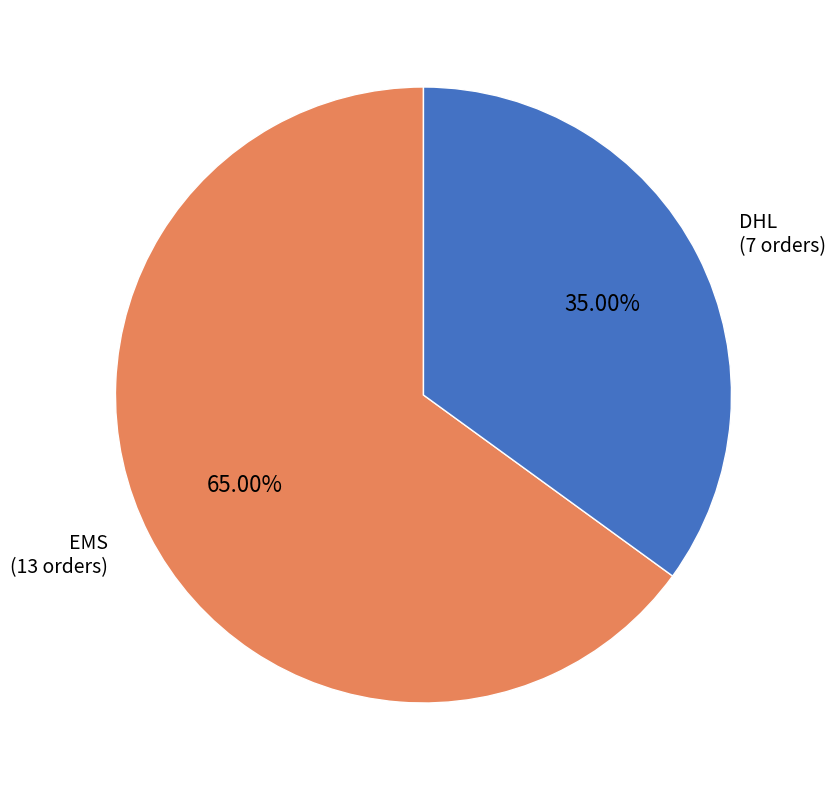

Is there a majority slice in this chart?

Yes